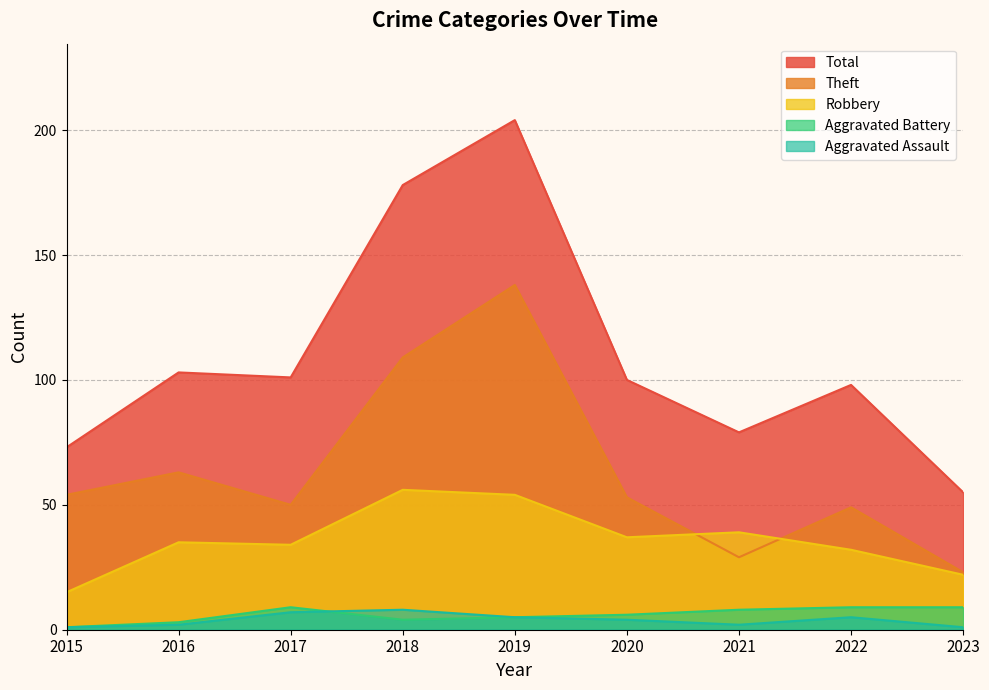

Reading left to right, what are all the values shown in this chart?

Aggravated Assault: 2015=1	2016=2	2017=7	2018=8	2019=5	2020=4	2021=2	2022=5	2023=1
Aggravated Battery: 2015=1	2016=3	2017=9	2018=4	2019=5	2020=6	2021=8	2022=9	2023=9
Robbery: 2015=15	2016=35	2017=34	2018=56	2019=54	2020=37	2021=39	2022=32	2023=22
Theft: 2015=54	2016=63	2017=50	2018=109	2019=138	2020=53	2021=29	2022=49	2023=23
Total: 2015=73	2016=103	2017=101	2018=178	2019=204	2020=100	2021=79	2022=98	2023=55